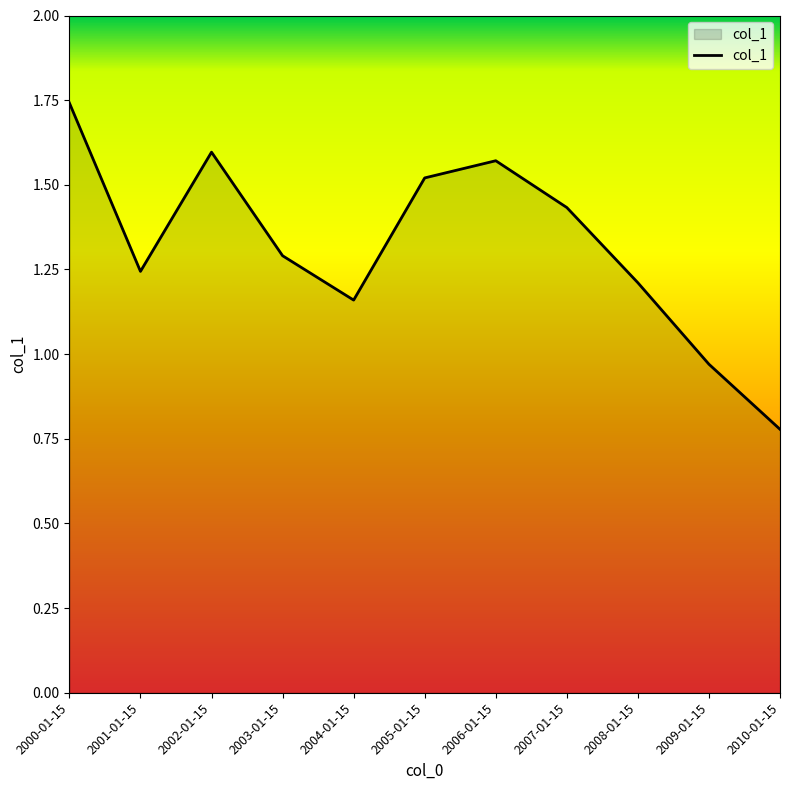

What is the sum of the values at 2006-01-15 and 2009-01-15?

2.5